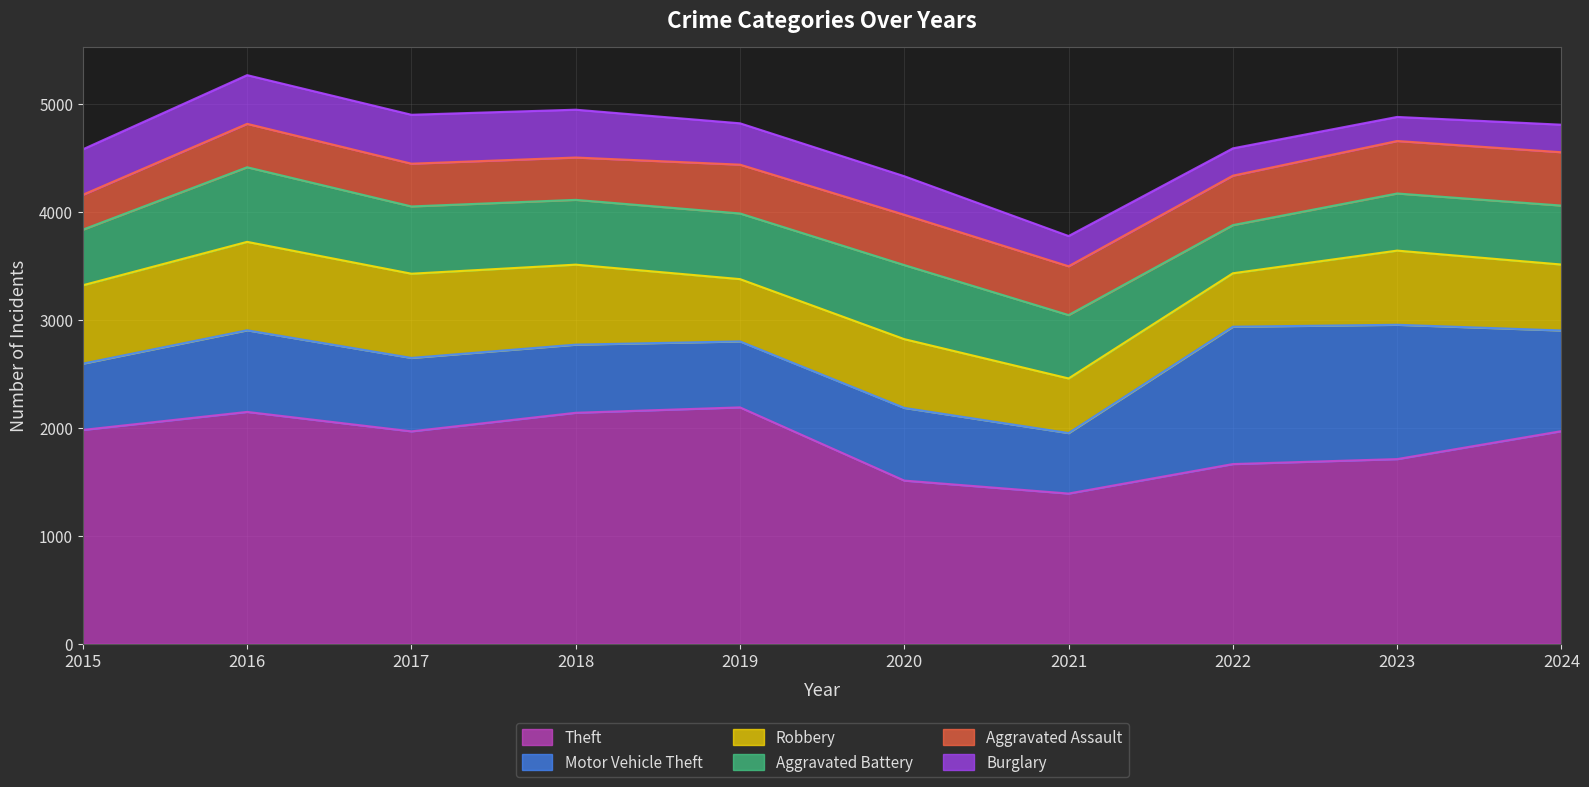

How many lines are shown in the chart?

6